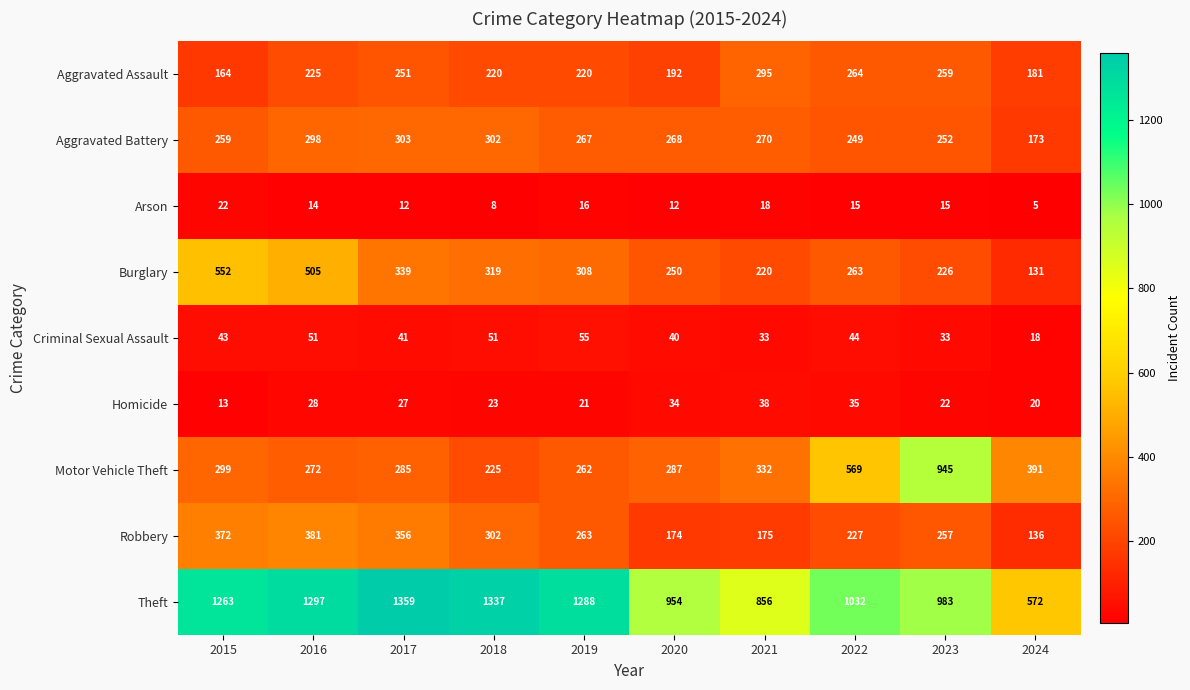

Where does the Aggravated Battery series first go above 268?

2016